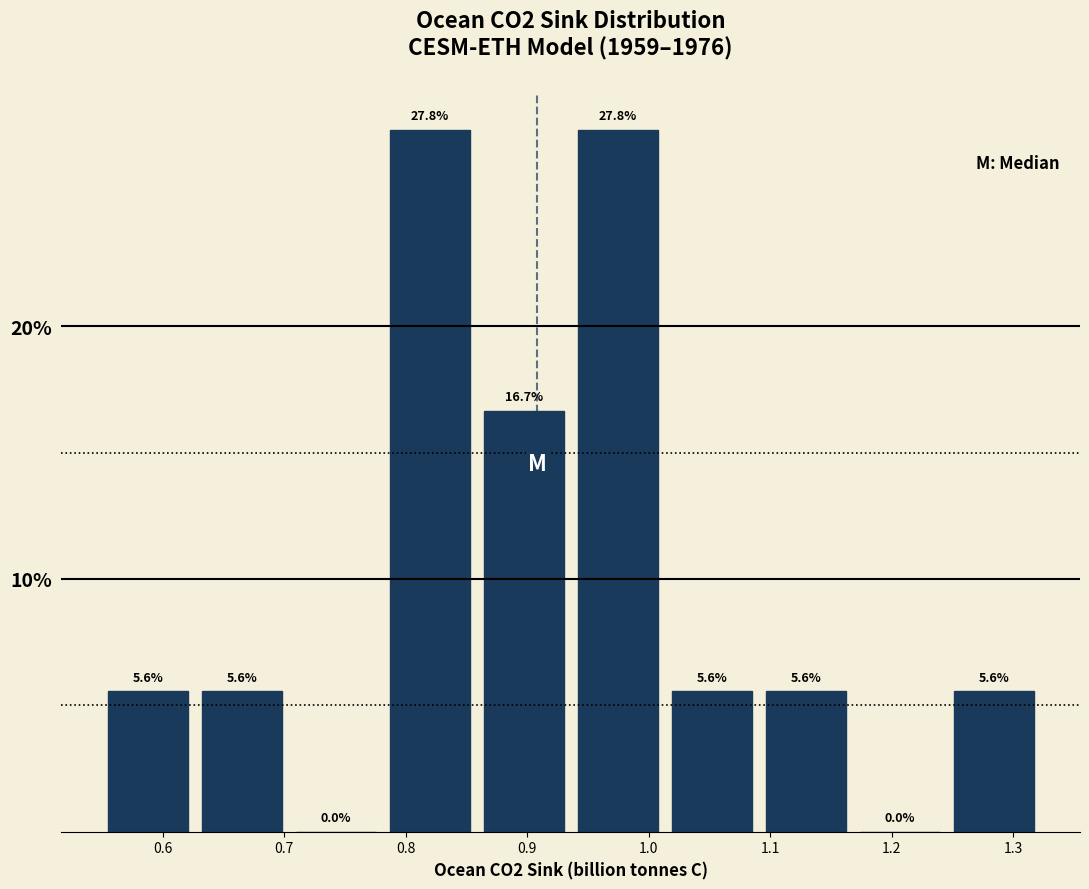

Reading left to right, list every bar in this chart as the range it spans on the x-axis followed by its height. The bar edges are not printed on the chart, so give them approximately, as read against the axis.

0.55 to 0.63: 5.6
0.63 to 0.70: 5.6
0.70 to 0.78: 0.0
0.78 to 0.86: 27.8
0.86 to 0.94: 16.7
0.94 to 1.01: 27.8
1.01 to 1.09: 5.6
1.09 to 1.17: 5.6
1.17 to 1.25: 0.0
1.25 to 1.32: 5.6